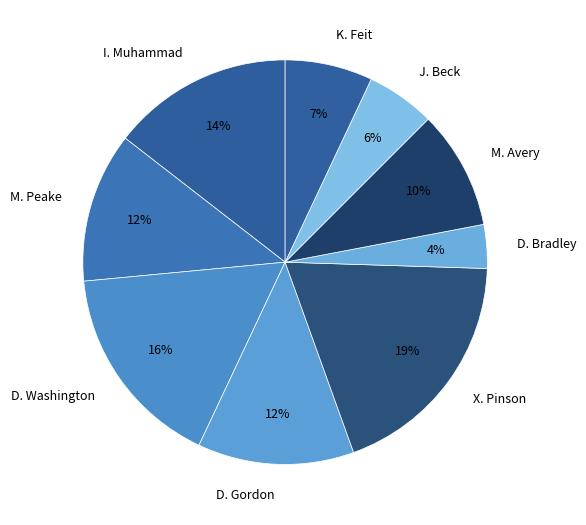

Between I. Muhammad and D. Washington, which is larger?

D. Washington